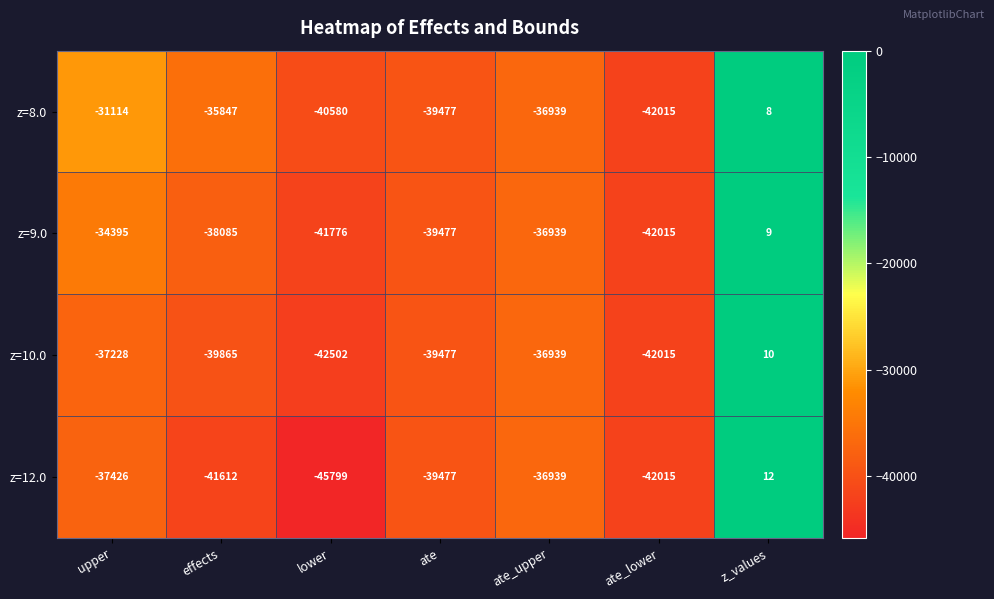

Which series changed the most between effects and ate_upper?

z=12.0